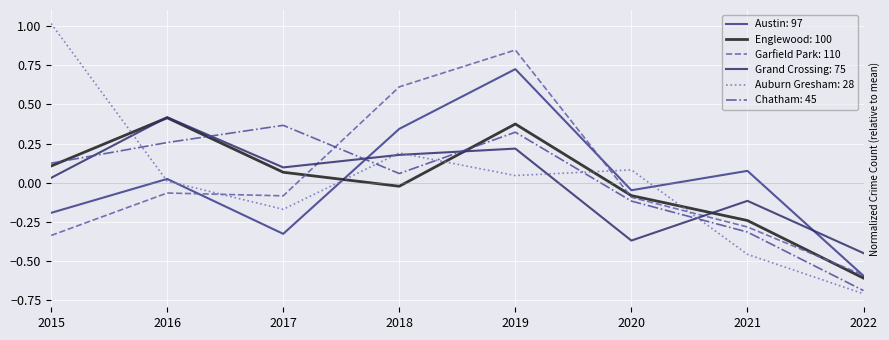

Is this an area chart (filled region under the line)?

No